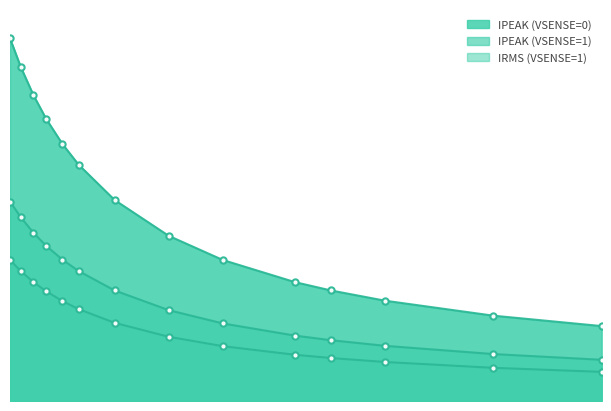

What is the average value of the IPEAK (VSENSE=1) series?

1.4